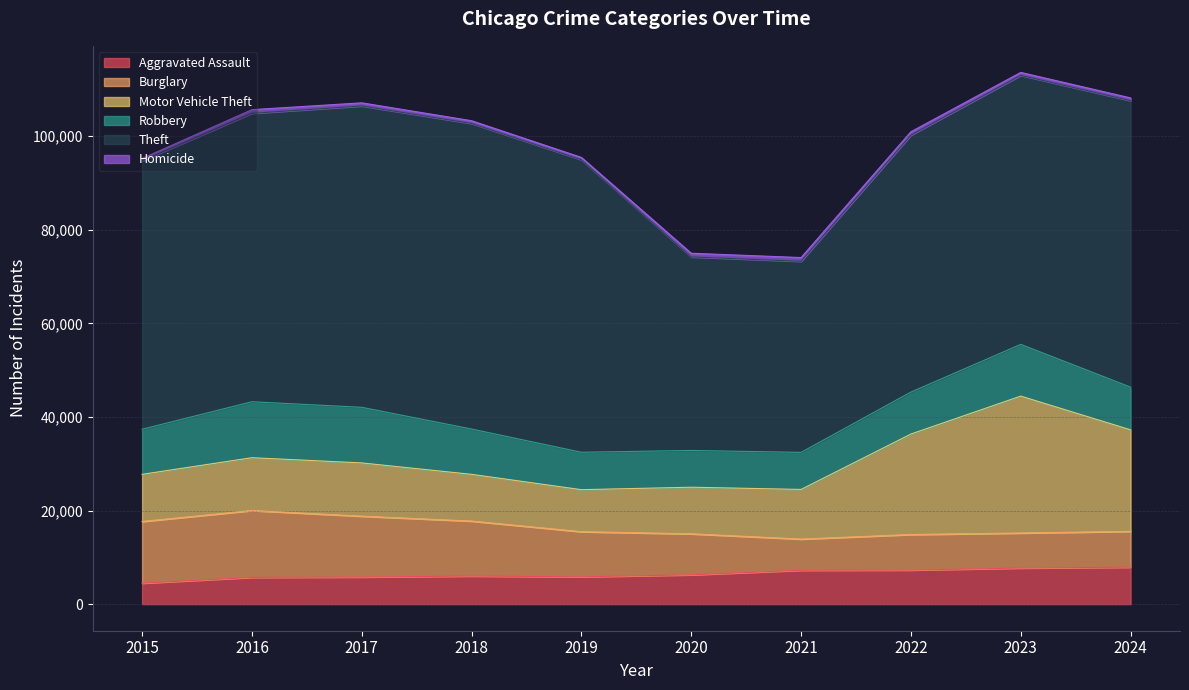

What is the average value of the Homicide series?

658